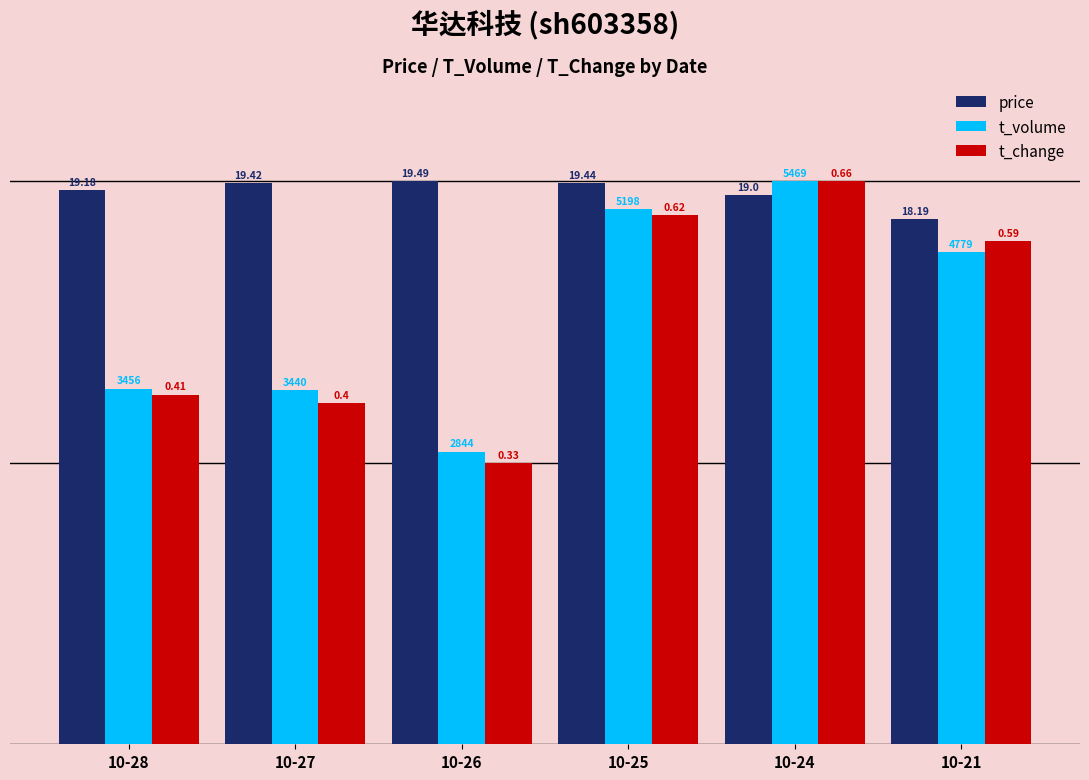

What is the difference between the maximum and minimum values in the t_volume series?

2625.0